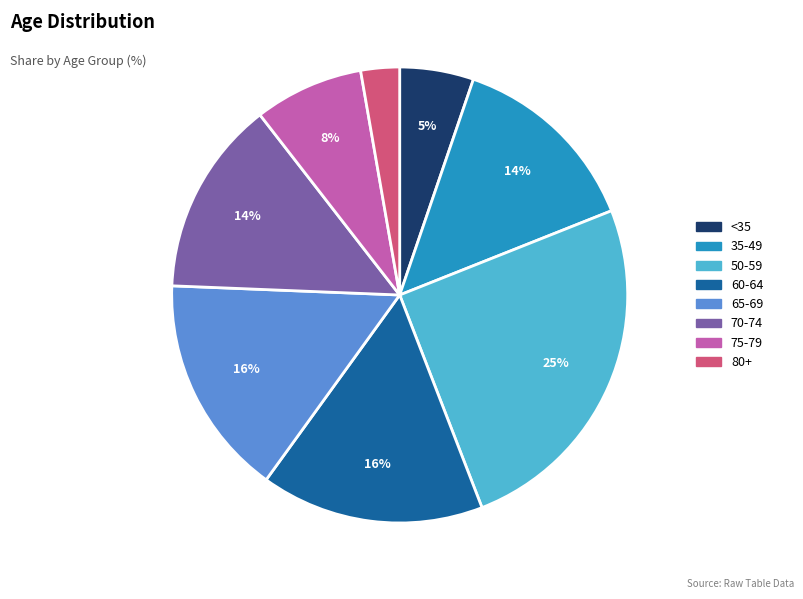

To the nearest percent, what is the difference between the largest and smallest slice percentages?

22%